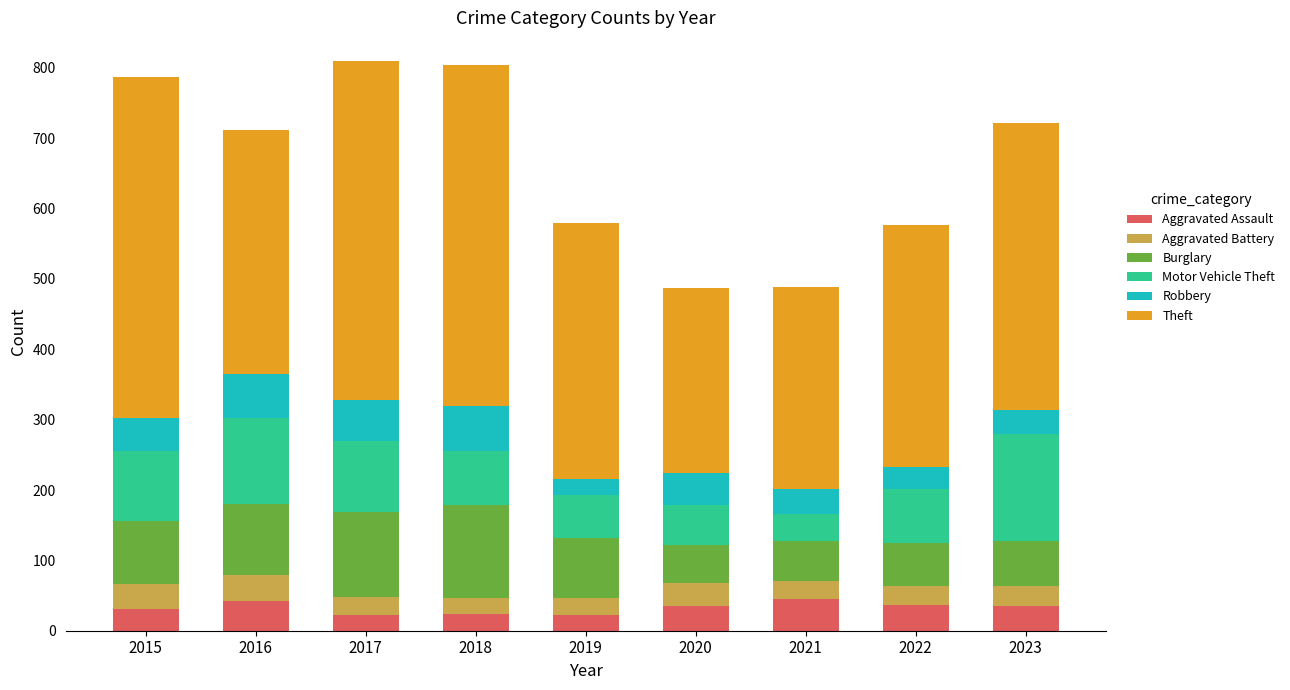

What is the difference between the maximum and minimum values in the Aggravated Assault series?

22